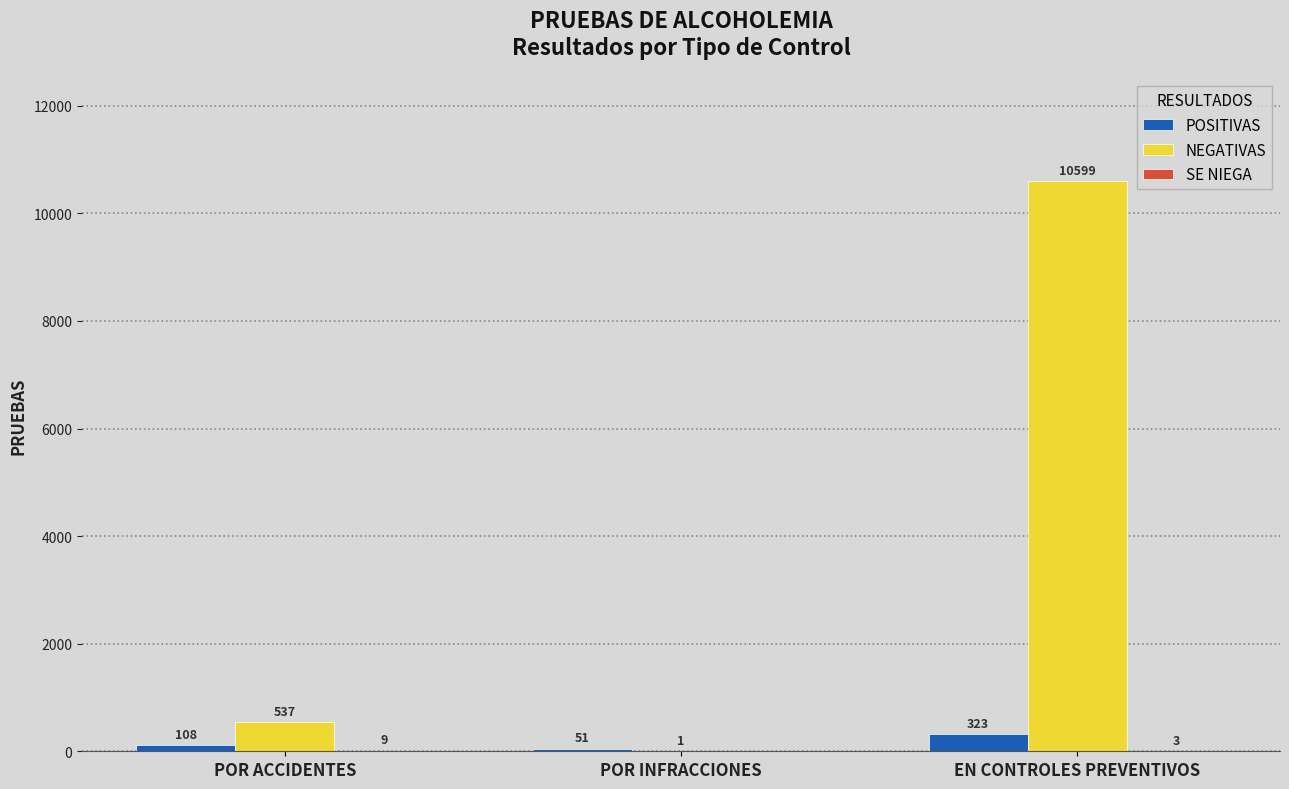

The NEGATIVAS series shows 10599 at EN CONTROLES PREVENTIVOS. True or false?

True